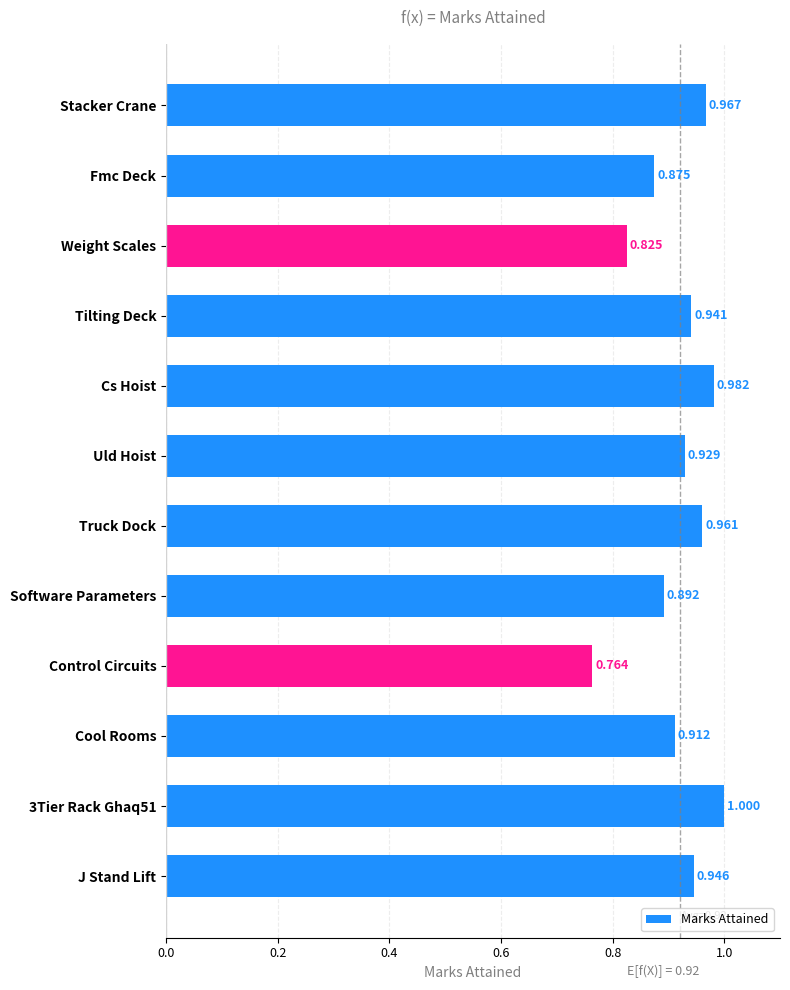

How many bars are there in total?

12